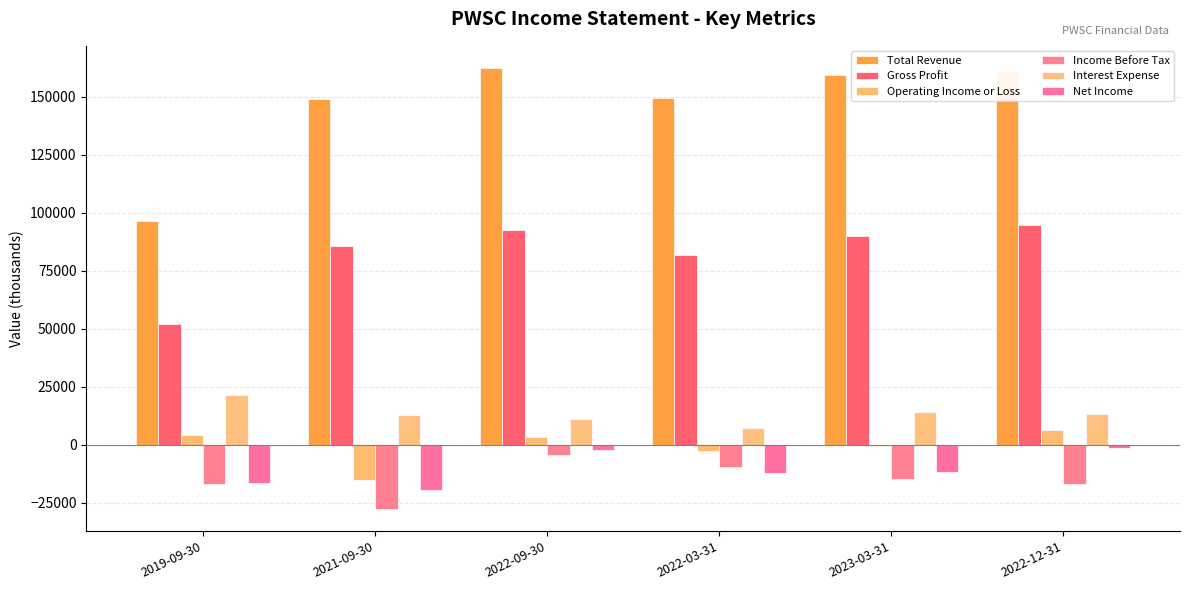

What is the spread (max minus min) of values at 2022-12-31?

178000